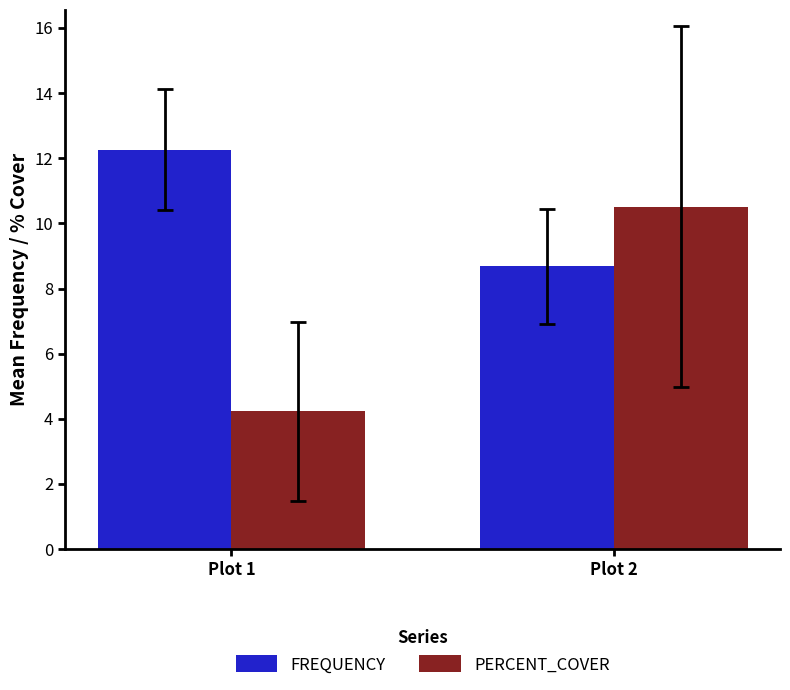

At Plot 2, list the series in order from smallest to largest.

FREQUENCY, PERCENT_COVER